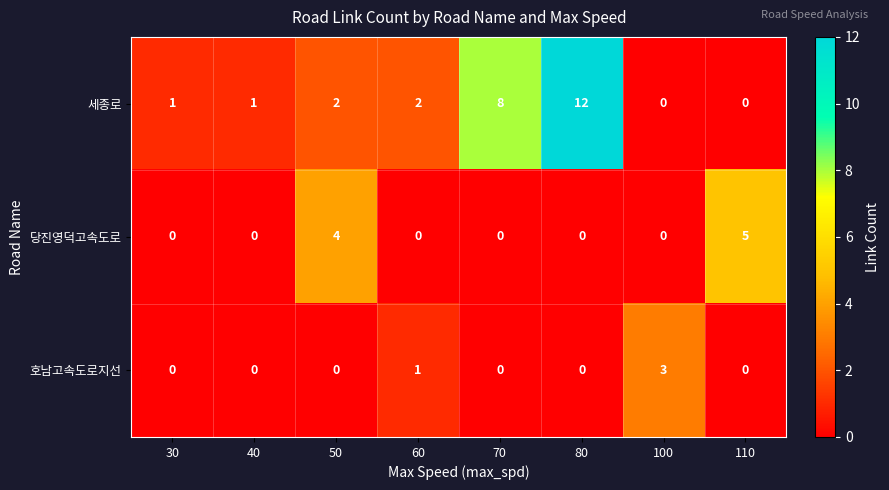

List the series in order of their overall mean, lowest first.

호남고속도로지선, 당진영덕고속도로, 세종로